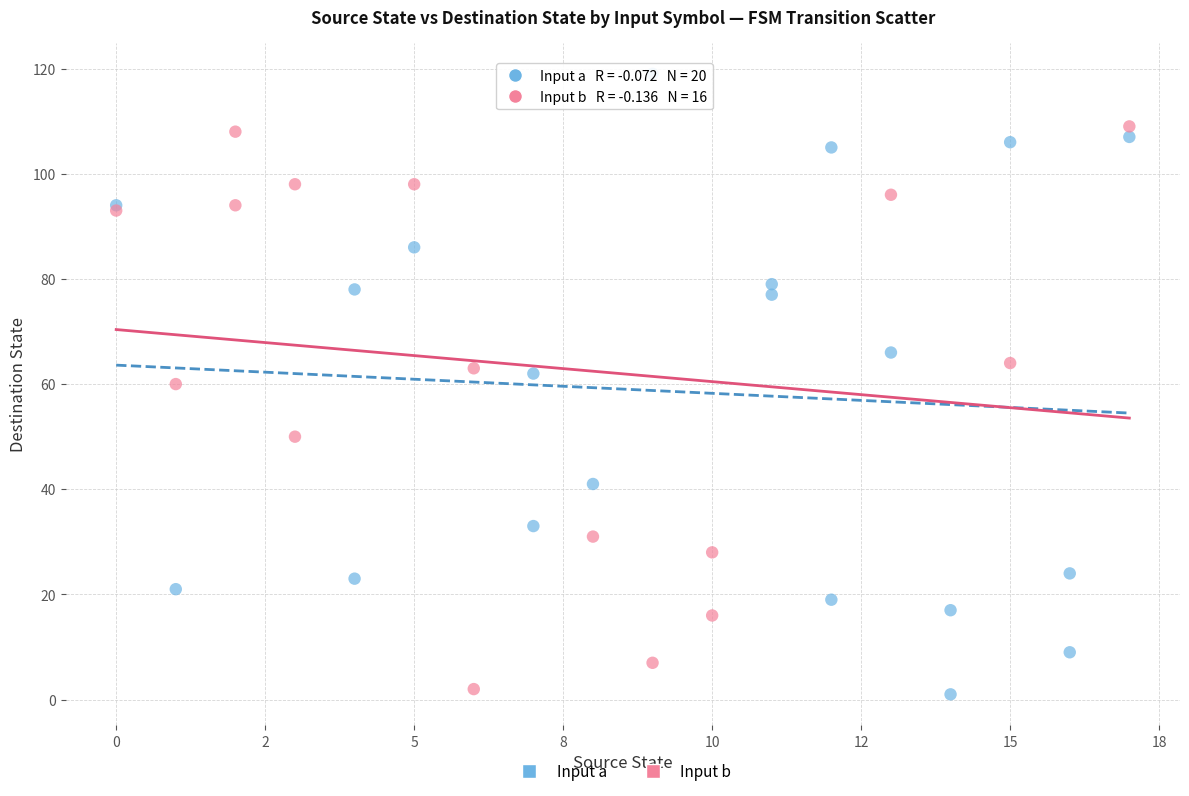

Which series has the widest spread of Y values?

Input a